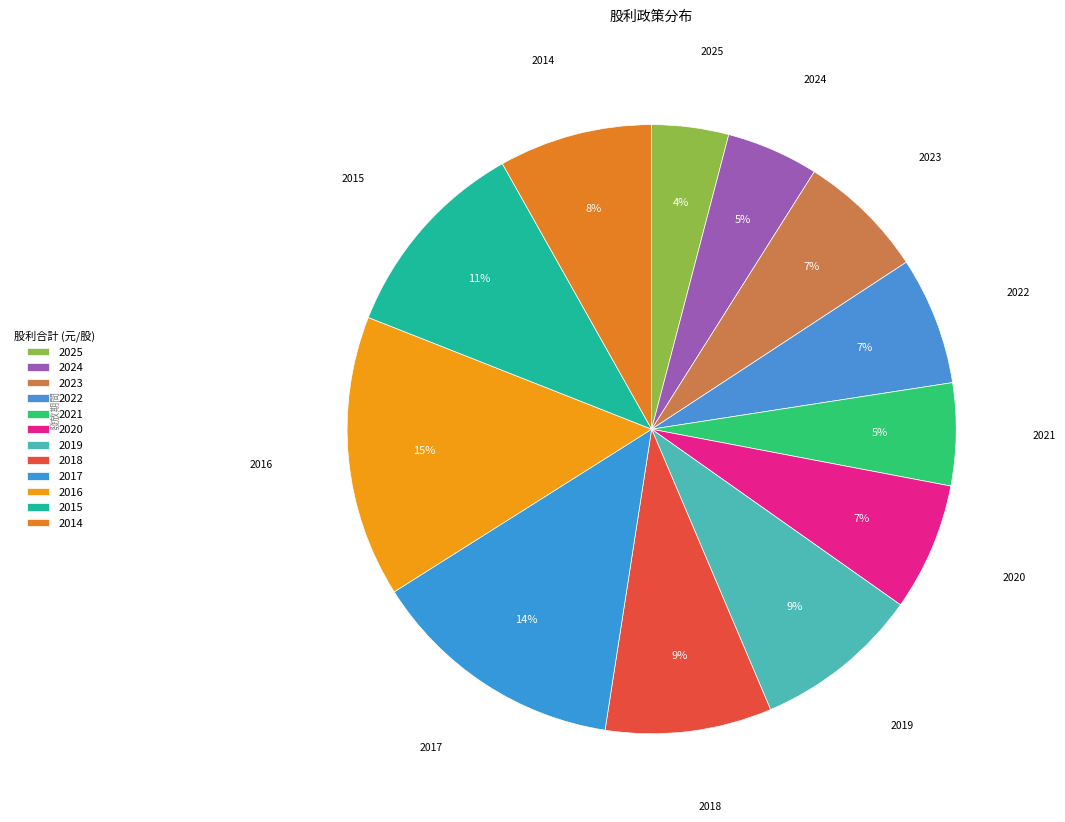

What is the change in value from 2019 to 2017?

+0.3